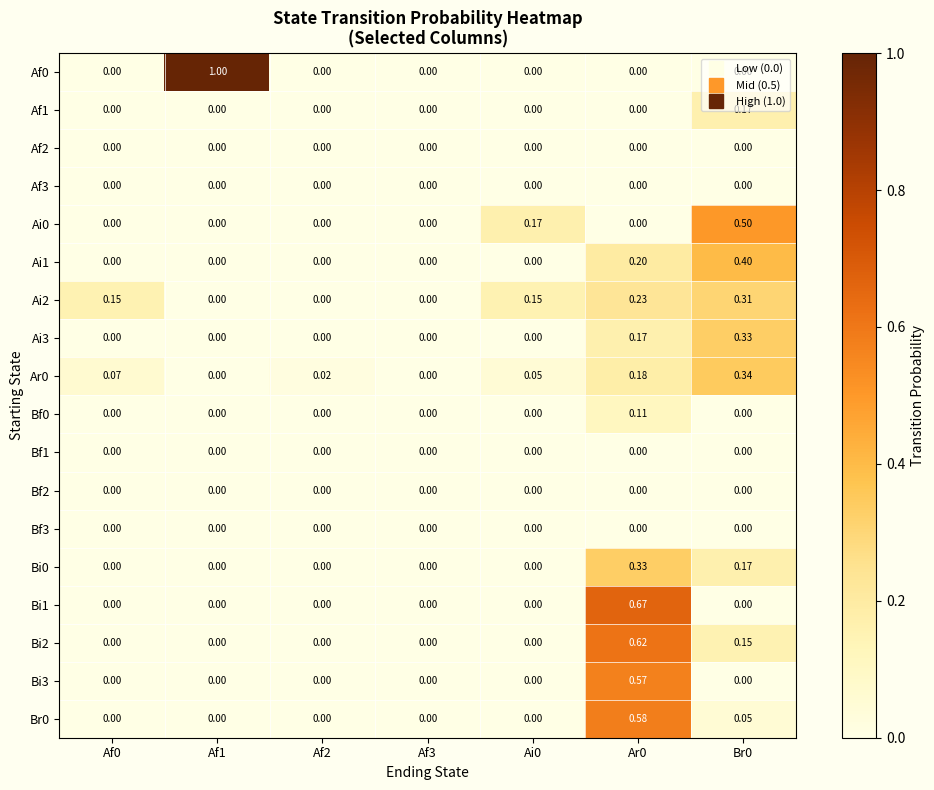

Is the value of Af1 at Br0 greater than the value of Ar0 at Af0?

Yes